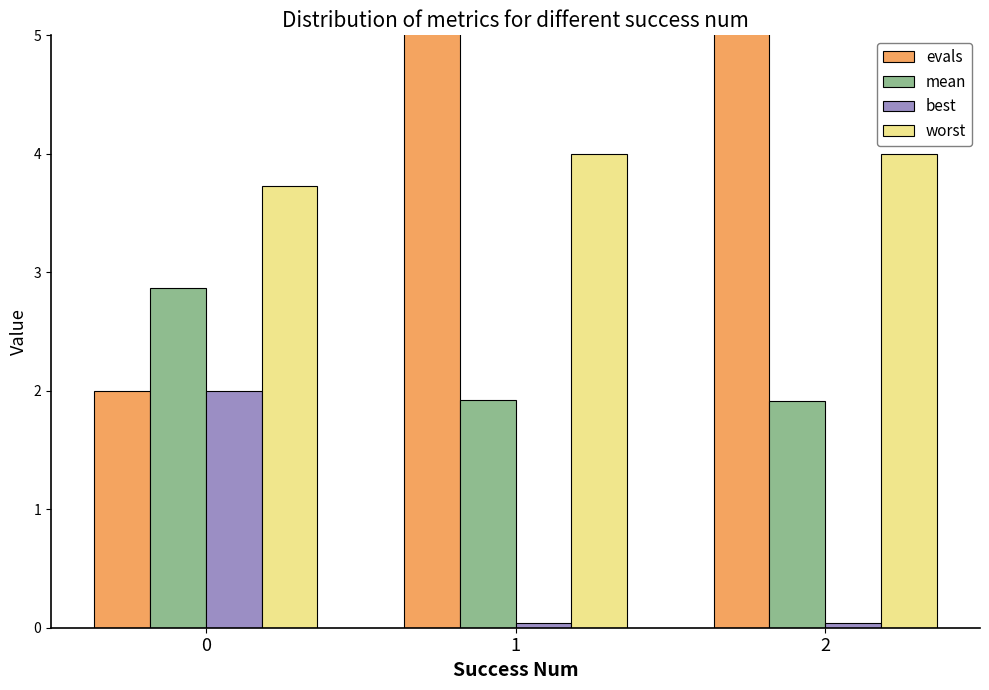

Is it true that mean equals 3.2 at 2?

False